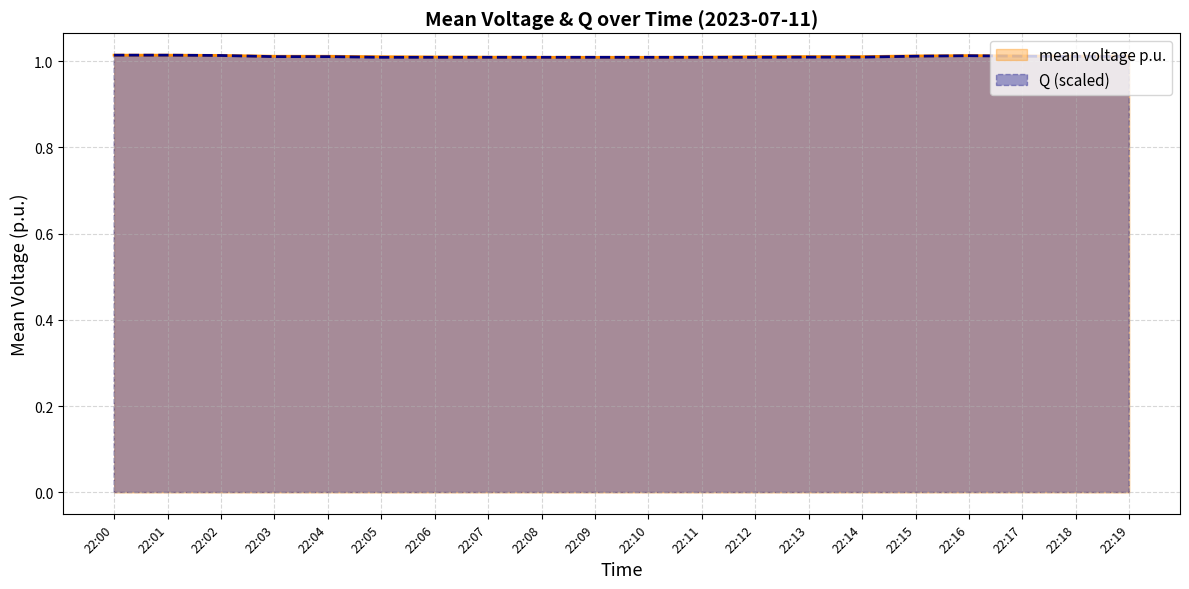

How many times do Q and mean voltage p.u. cross each other?

2